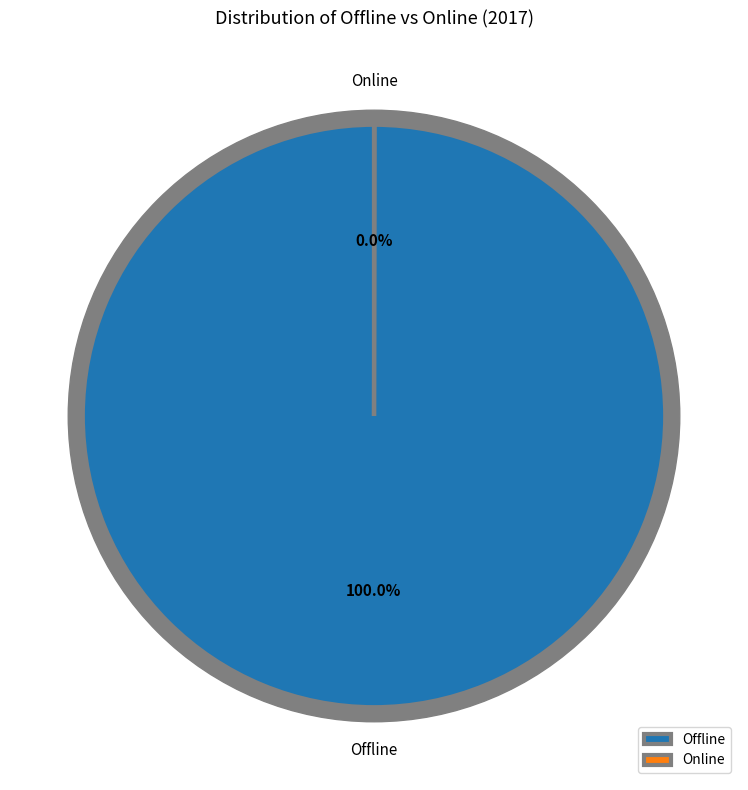

Which category has the smallest portion of the pie?

Online